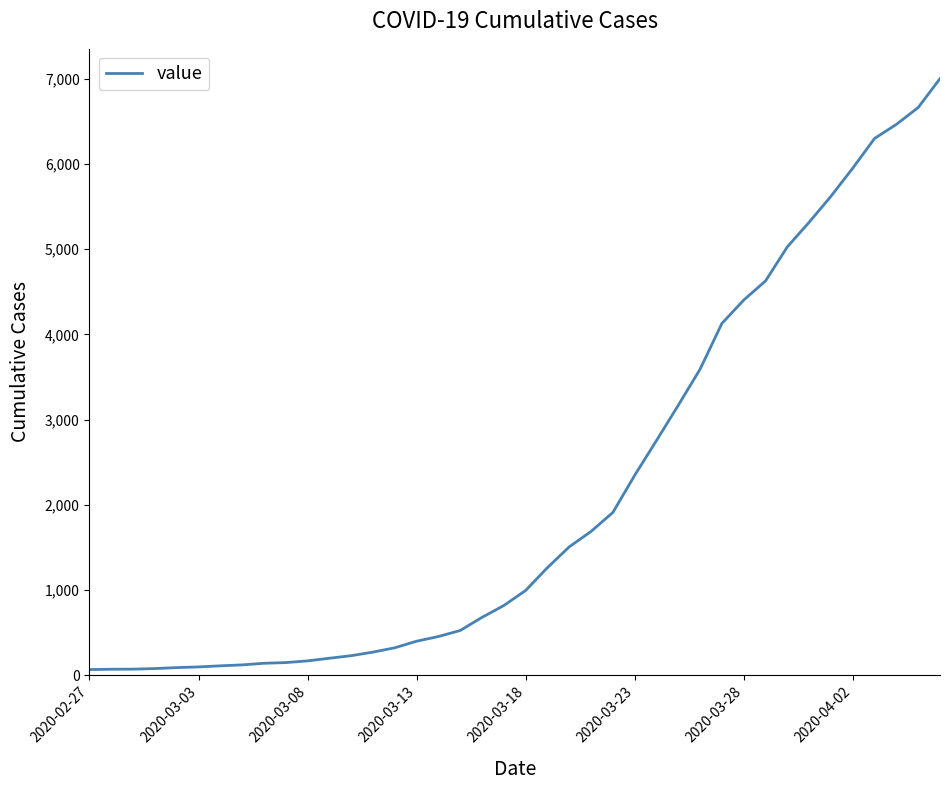

What is the greatest value displayed?

7003